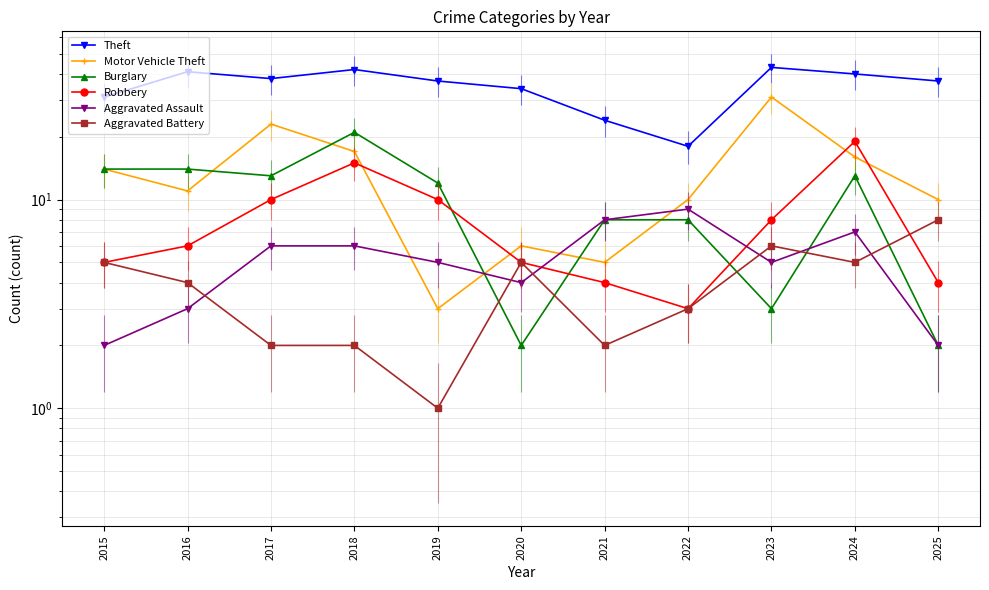

Where is Aggravated Assault nearest to the value 5?

2019